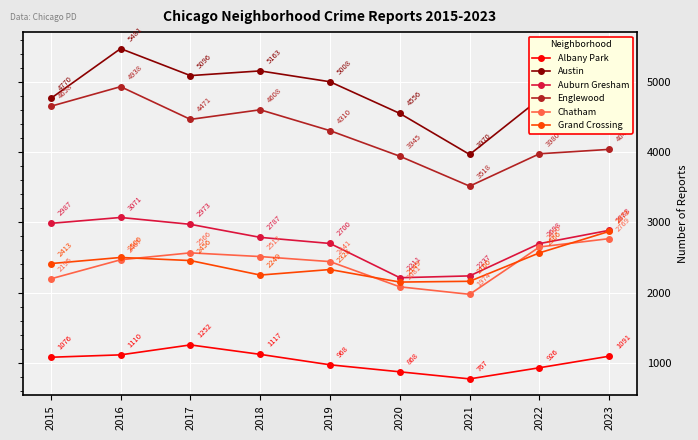

What is the approximate value of Grand Crossing at 2023?

2873